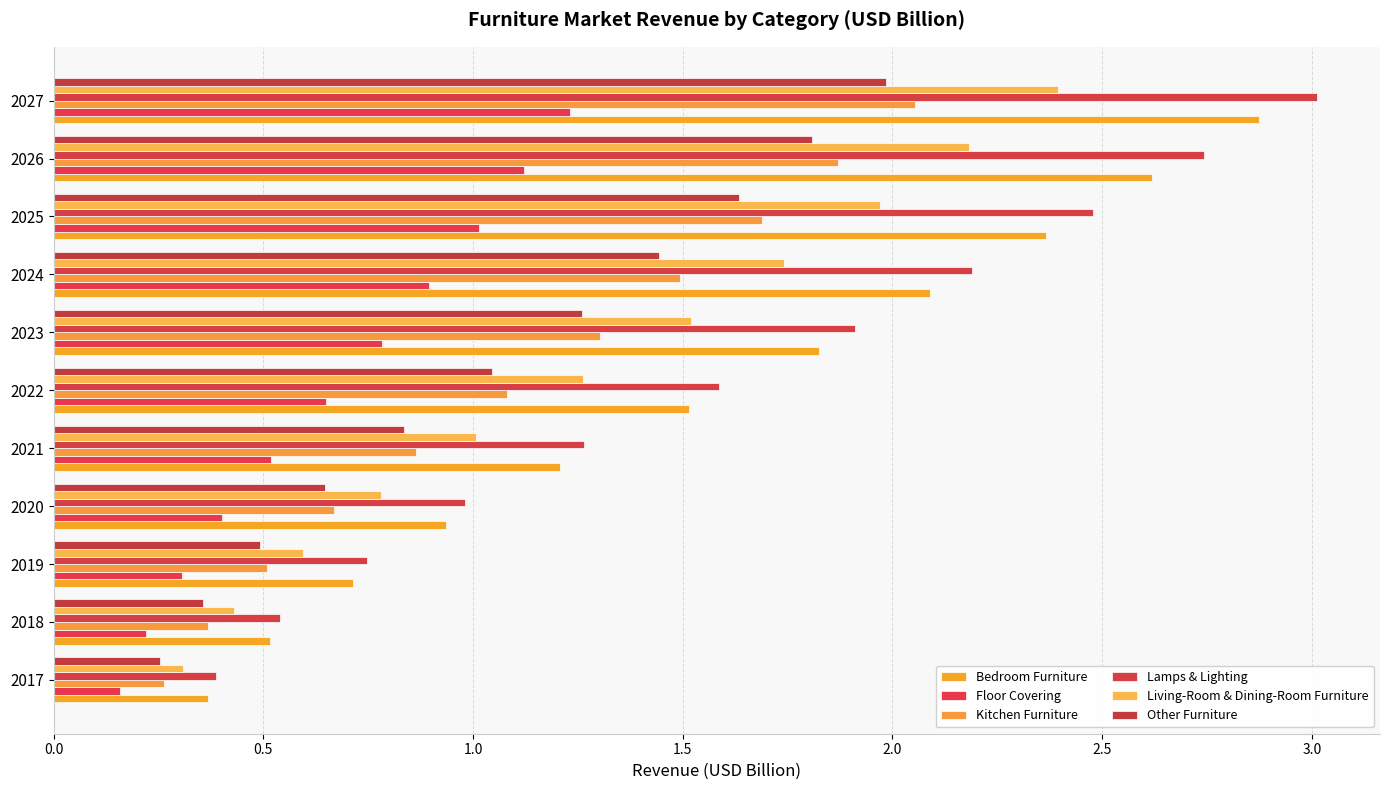

Reading left to right, what are all the values shown in this chart?

Bedroom Furniture: 0.4	0.5	0.7	0.9	1.2	1.5	1.8	2.1	2.4	2.6	2.9
Floor Covering: 0.2	0.2	0.3	0.4	0.5	0.6	0.8	0.9	1.0	1.1	1.2
Kitchen Furniture: 0.3	0.4	0.5	0.7	0.9	1.1	1.3	1.5	1.7	1.9	2.1
Lamps & Lighting: 0.4	0.5	0.7	1.0	1.3	1.6	1.9	2.2	2.5	2.7	3.0
Living-Room & Dining-Room Furniture: 0.3	0.4	0.6	0.8	1.0	1.3	1.5	1.7	2.0	2.2	2.4
Other Furniture: 0.3	0.4	0.5	0.6	0.8	1.0	1.3	1.4	1.6	1.8	2.0